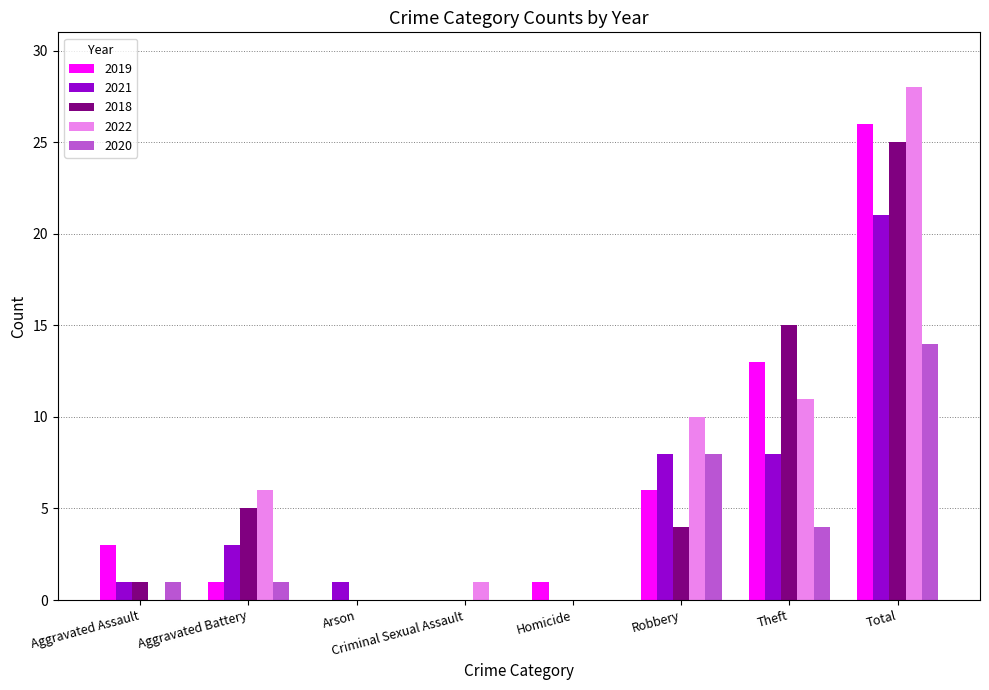

At which category is the sum across all series the highest?

Total